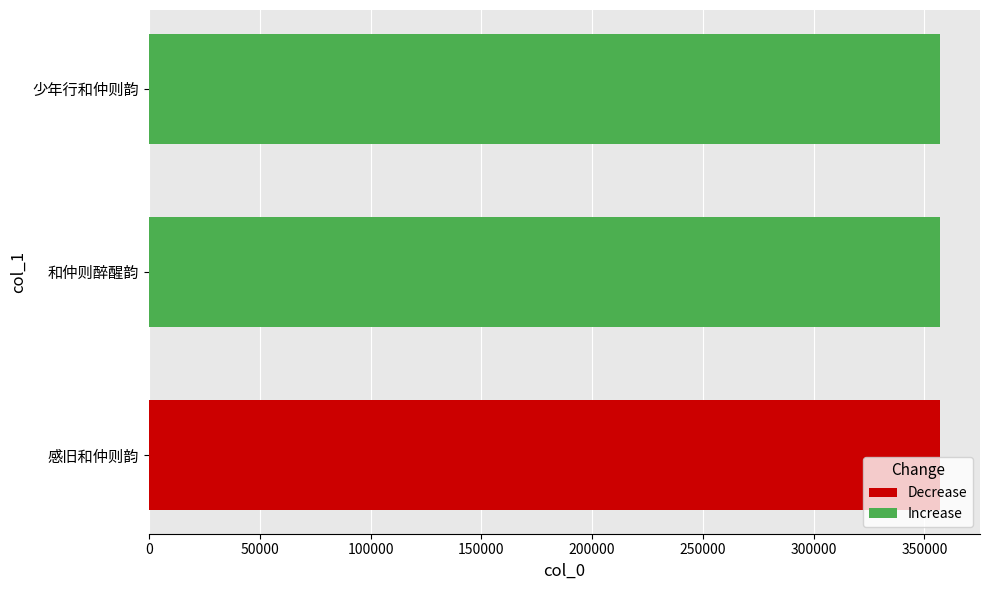

How many distinct data groups are displayed?

1